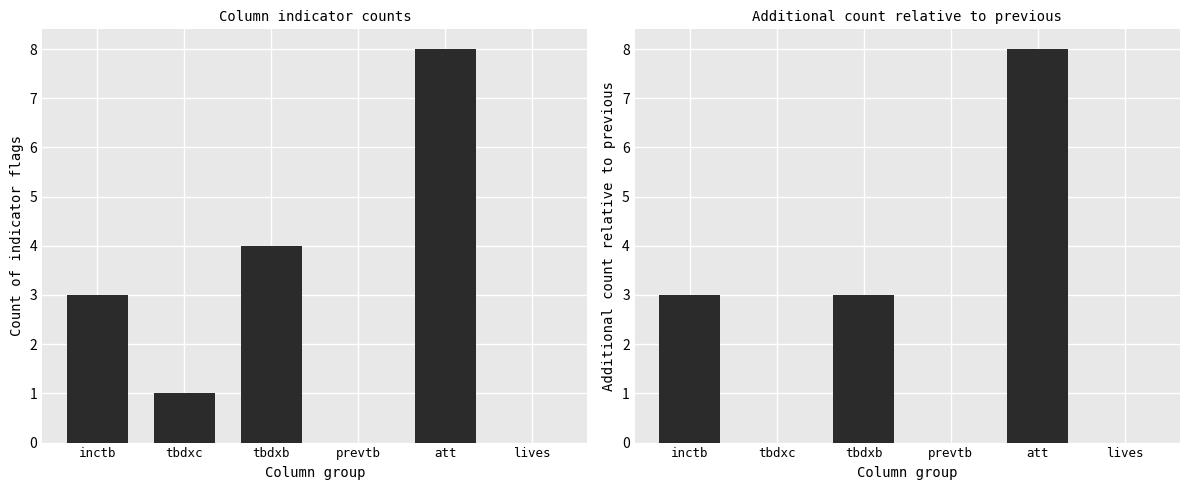

What is the label of the 3rd bar from the left?

tbdxb